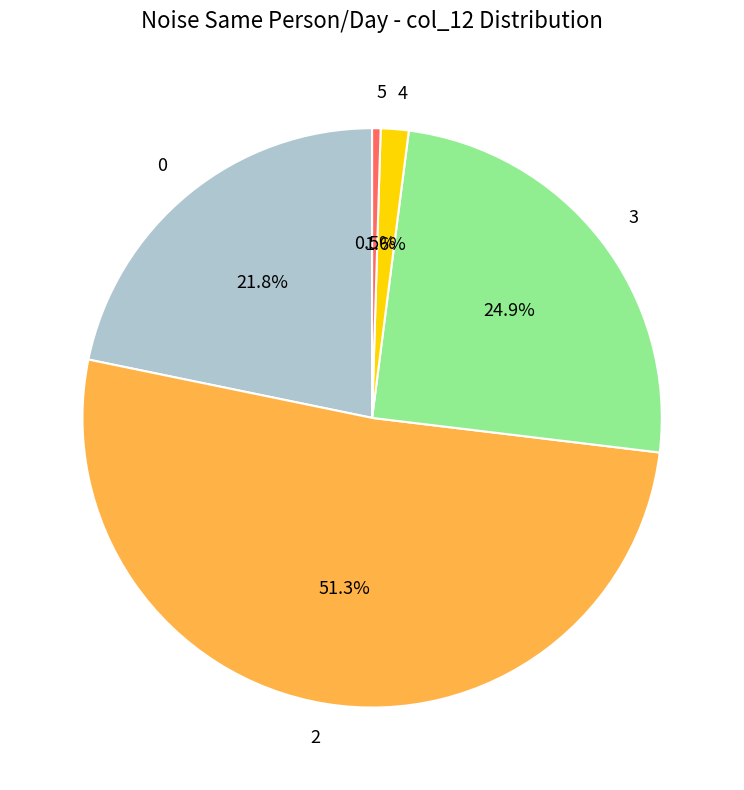

Which has a higher value, 4 or 5?

4